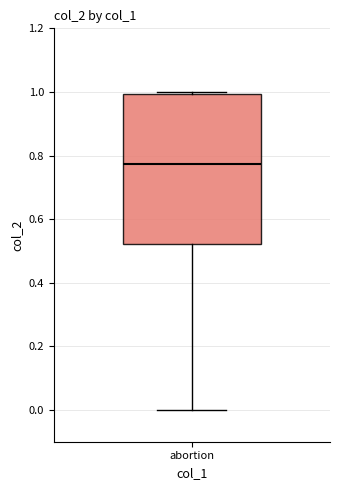

Transcribe this box plot: give where the median line is, the range the box spans, and where the two whiskers end, as read against the y-axis. The values are not printed on the chart, so give them approximately, as read against the axis.

median 0.78, box 0.52 to 1.00, whiskers 0.00 to 1.00 (just above the box's upper edge)